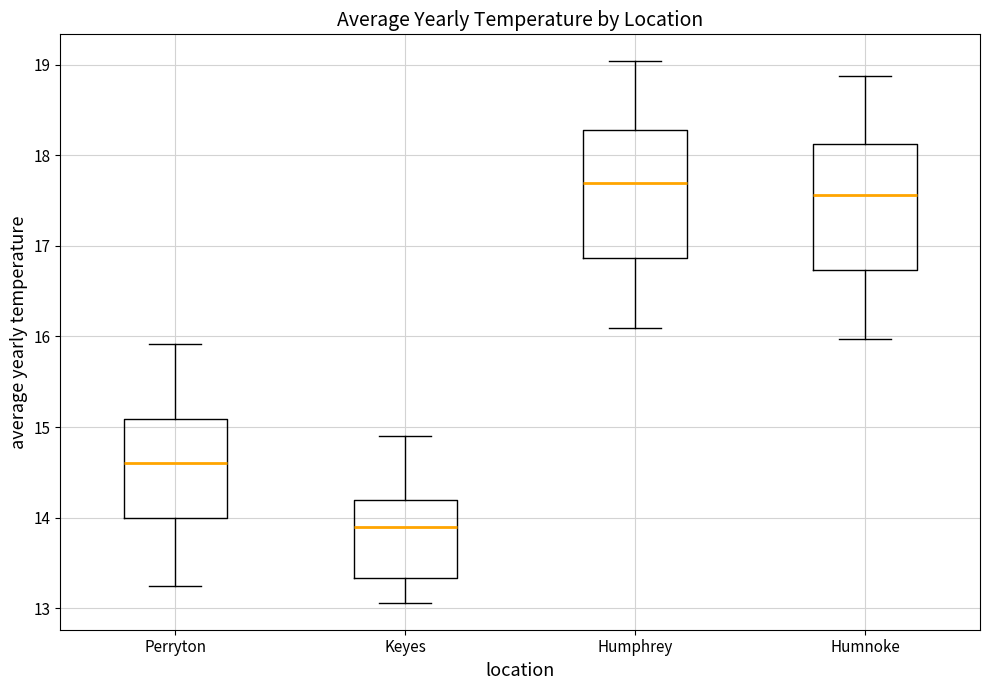

Where does the upper whisker of the box for Perryton end on the y-axis? The values are not printed on the chart, so give them approximately, as read against the axis.

15.9